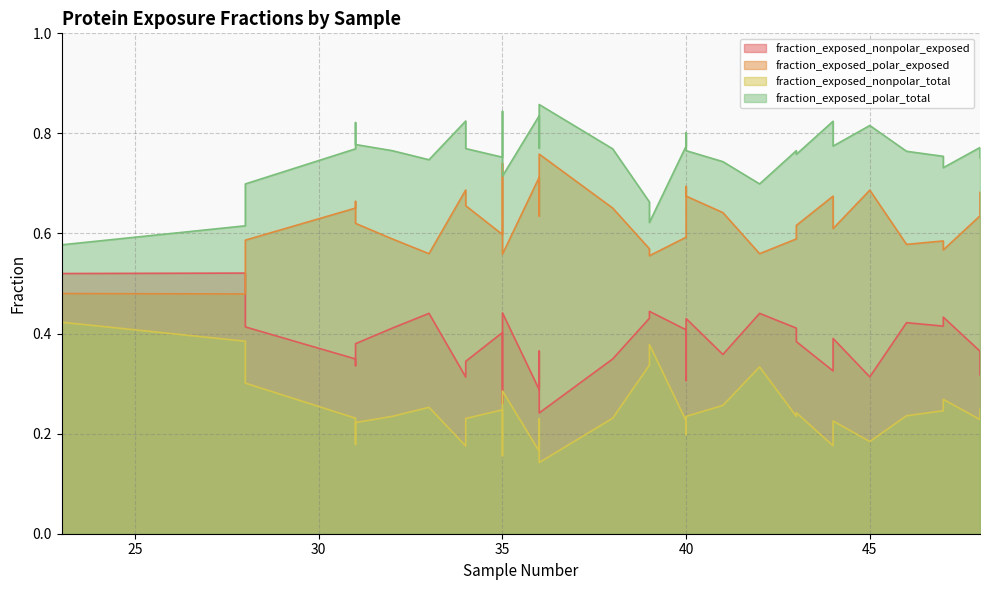

Between 47 and 36, which is larger?

47